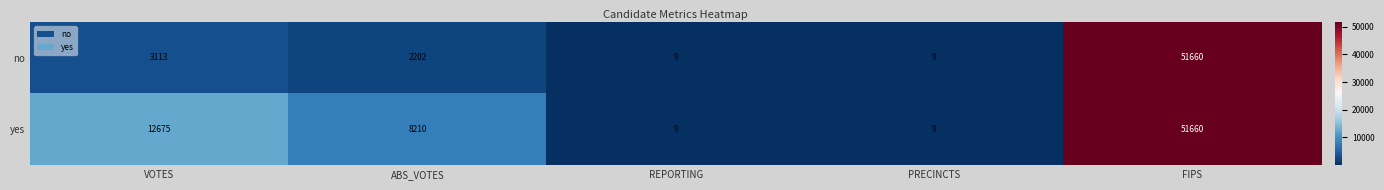

Which series has the largest total across all categories?

yes